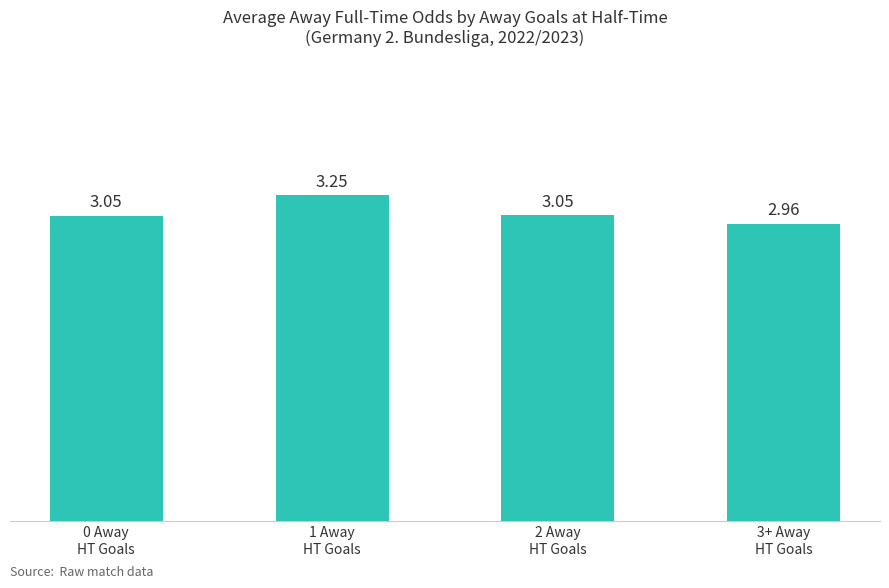

What is the sum of all values?

12.3